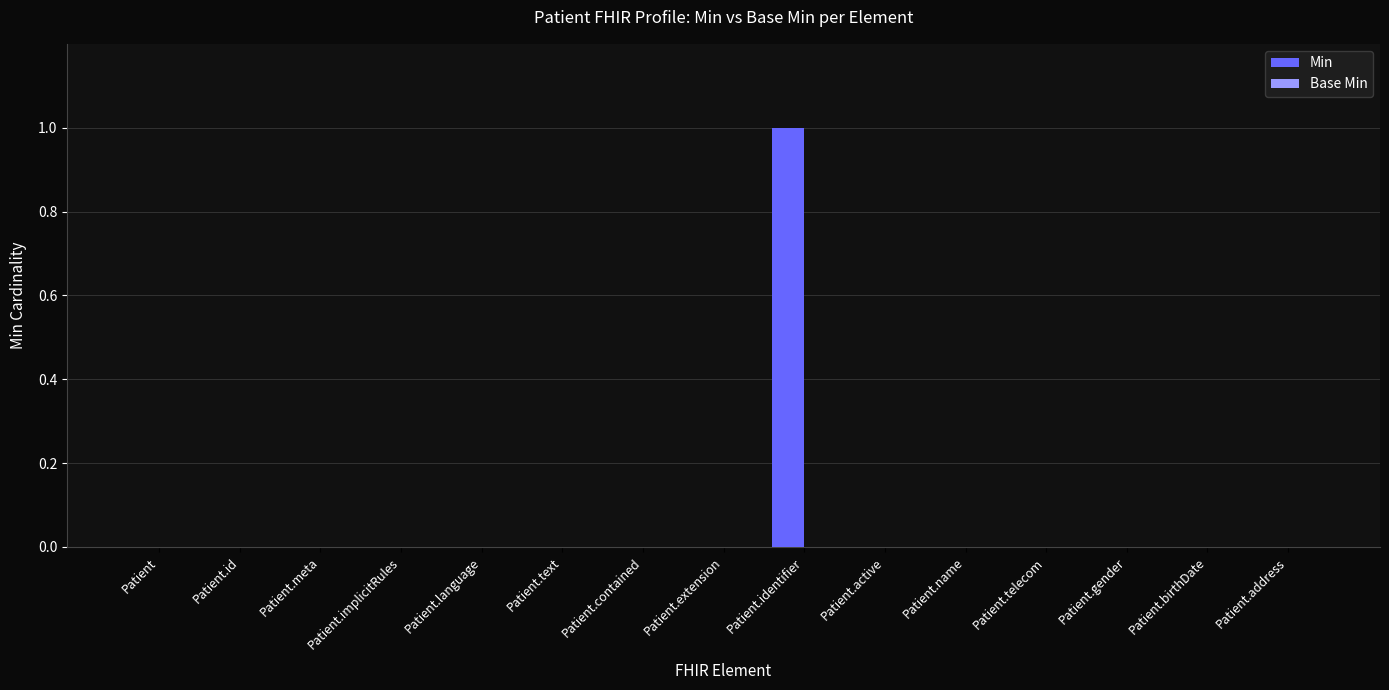

The chart shows a value of 0 at Patient.name. True or false?

True